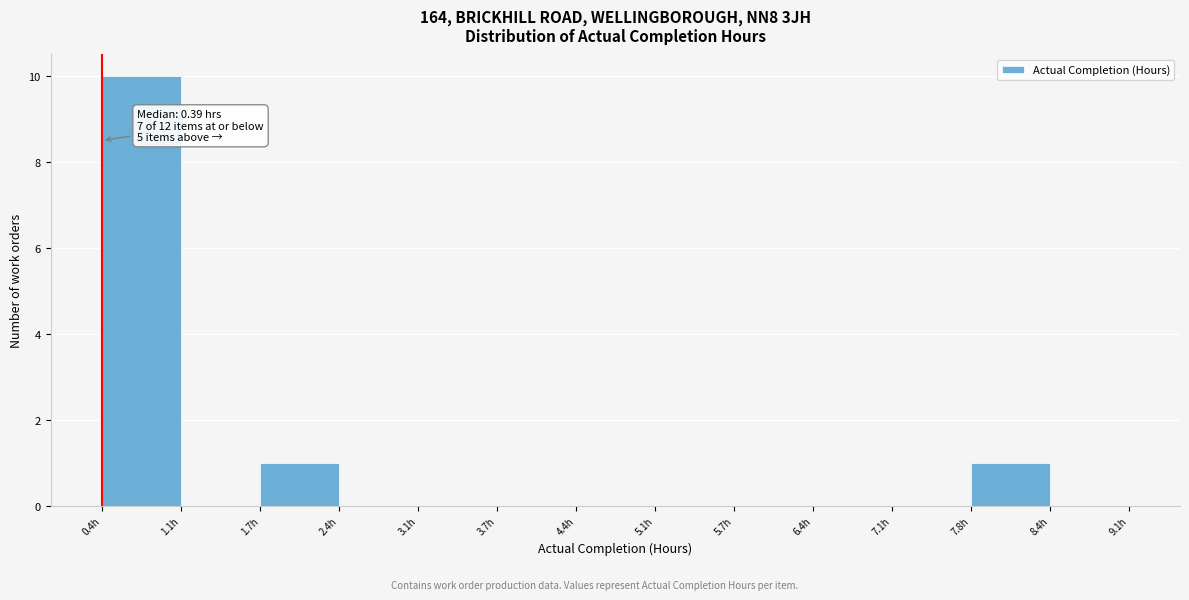

Which range on the x-axis has the tallest bar?

0.4 to 1.1